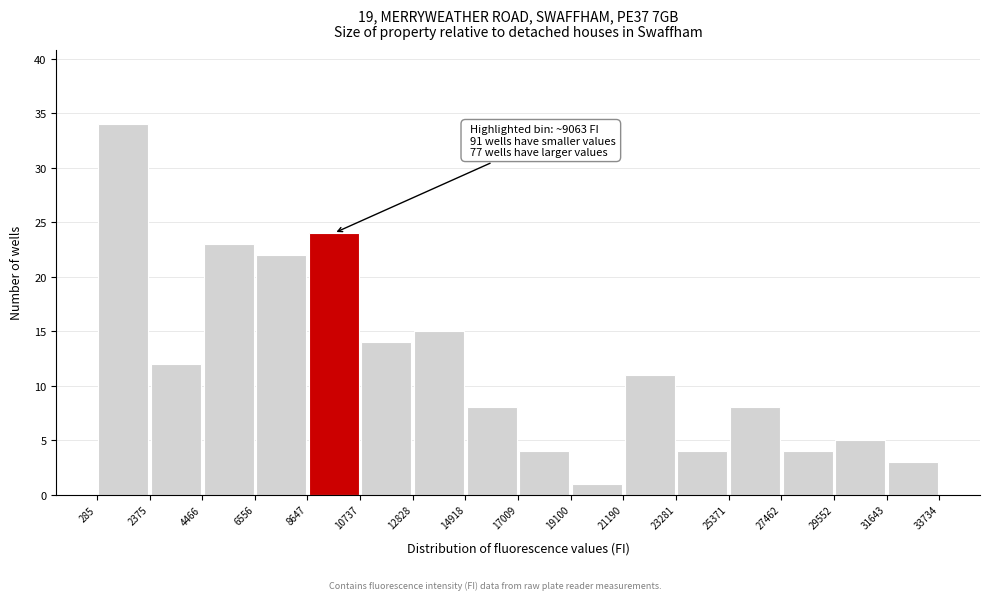

Over which range of the x-axis is the bar tallest?

285 to 2375